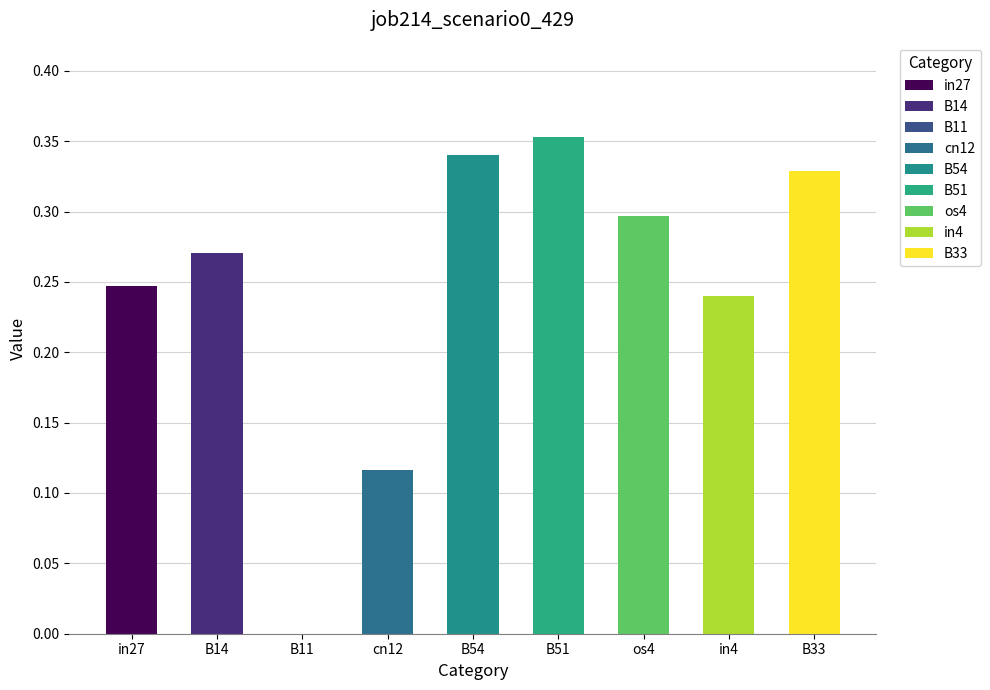

Which category has the highest value across all series?

B51